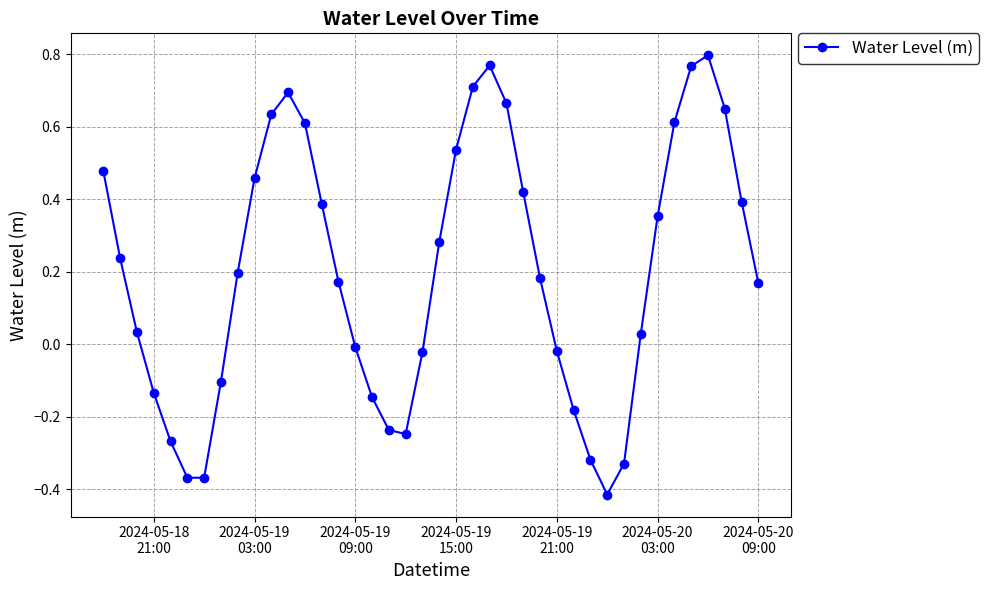

How many points are higher than both their immediate neighbors (excluding endpoints)?

3